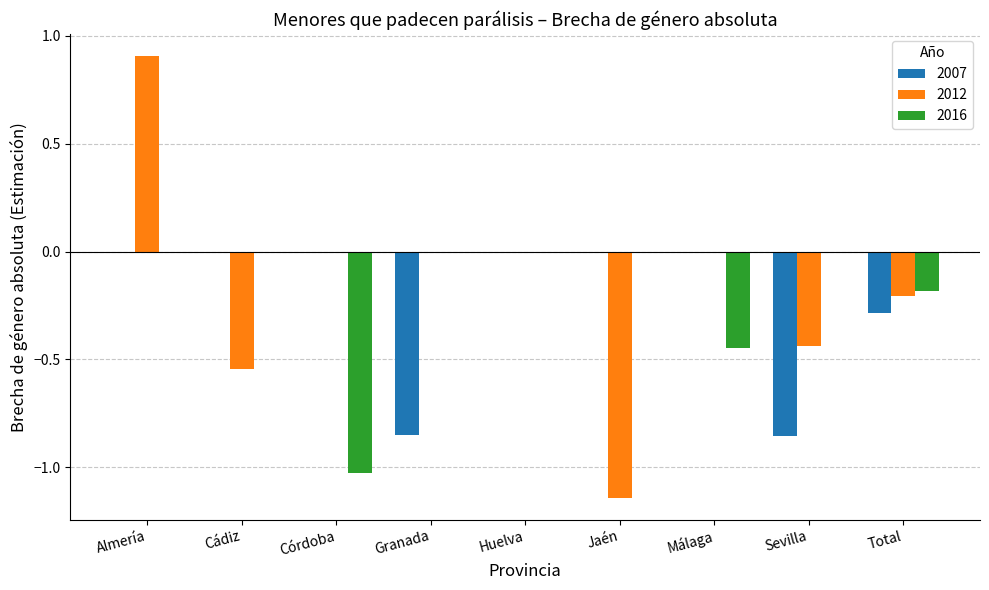

Is it true that 2016 equals 0.0 at Granada?

True